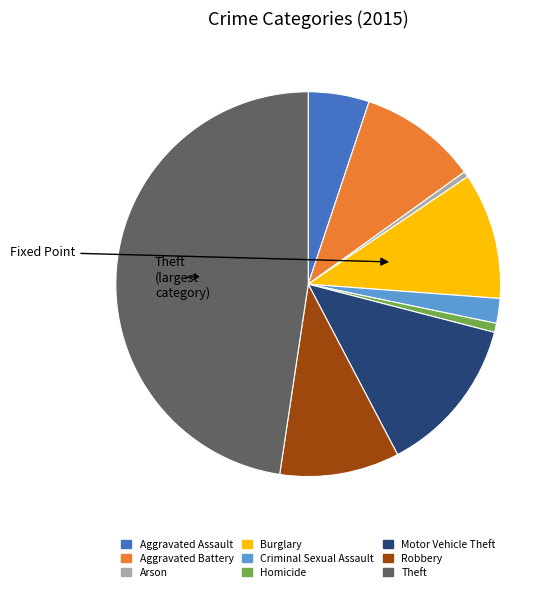

What is the largest slice in the pie chart?

Theft